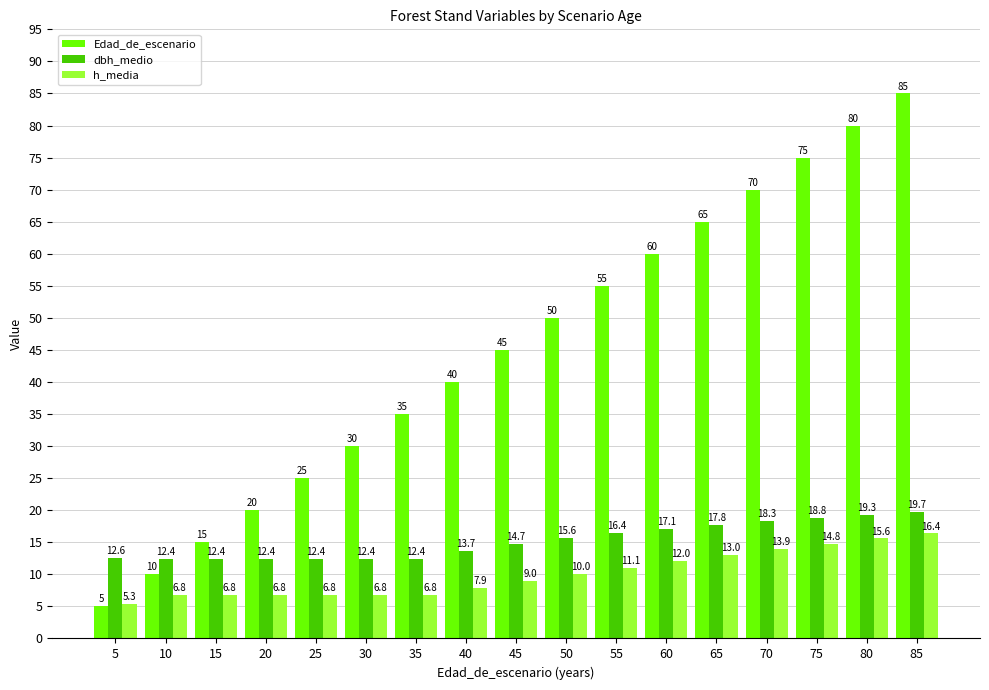

Which series changed the most between 5 and 75?

Edad_de_escenario